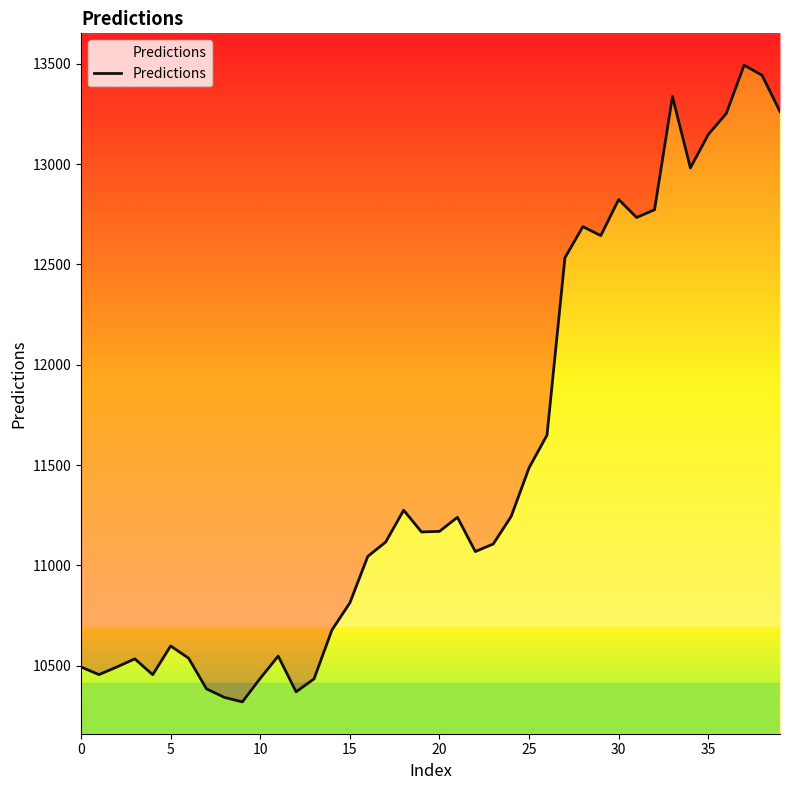

What is the greatest value displayed?

13493.1